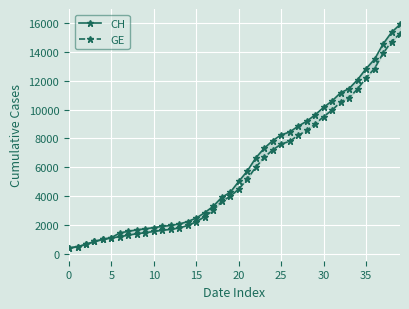

What is the total value across all series at 17?

6301